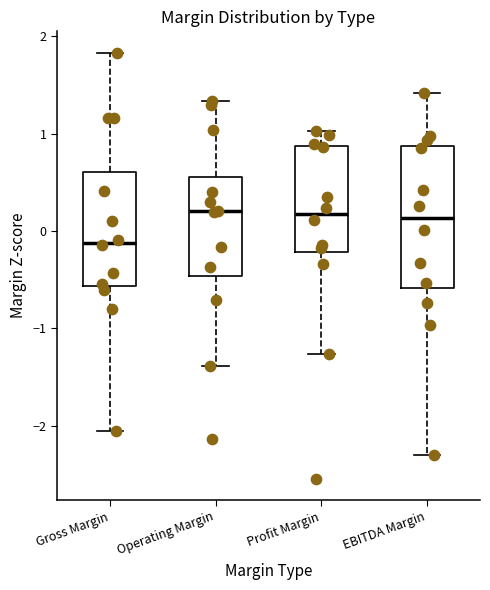

Reading left to right, read every box against the y-axis: the position of its median line, the range the box covers, and the ends of its whiskers. The values are not printed on the chart, so give them approximately, as read against the axis.

Gross Margin: median -0.1, box -0.6 to 0.6, whiskers -2.1 to 1.8
Operating Margin: median 0.2, box -0.5 to 0.6, whiskers -1.4 to 1.3
Profit Margin: median 0.2, box -0.2 to 0.9, whiskers -1.3 to 1.0
EBITDA Margin: median 0.1, box -0.6 to 0.9, whiskers -2.3 to 1.4